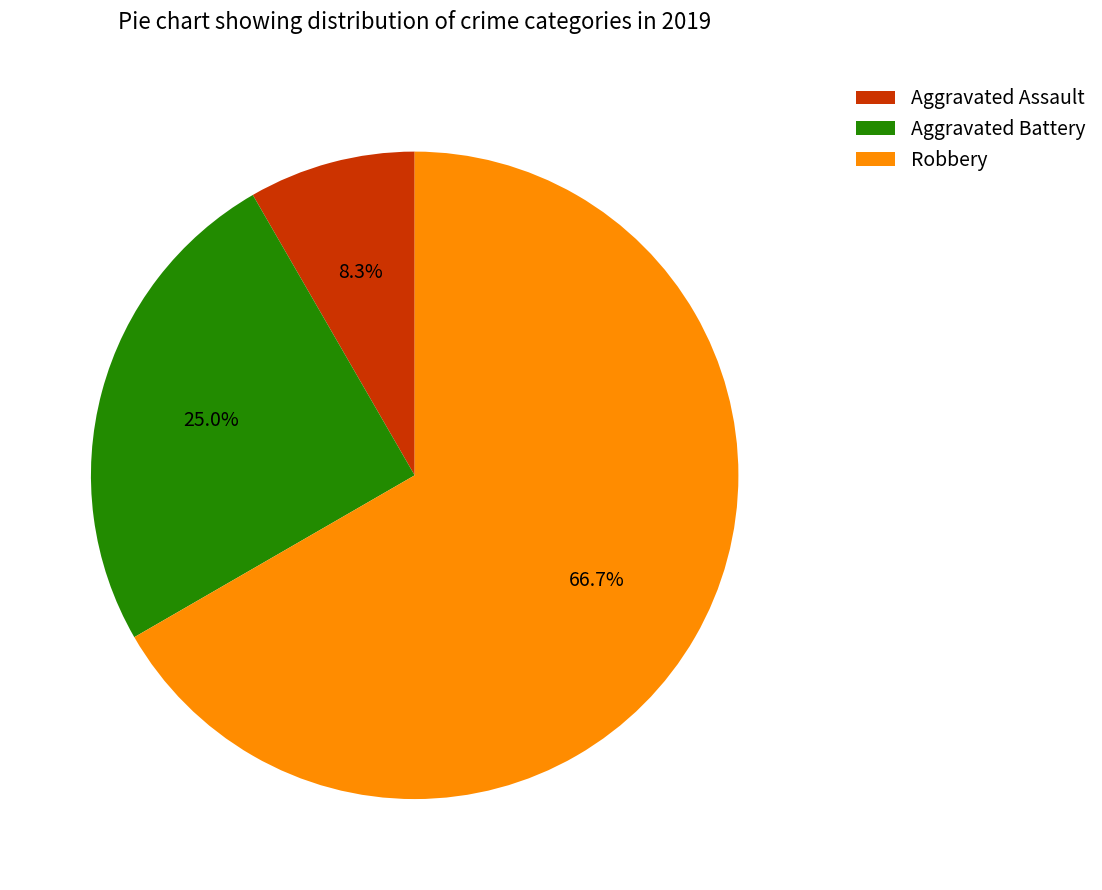

To the nearest percent, what percentage of the pie is Aggravated Battery?

25%